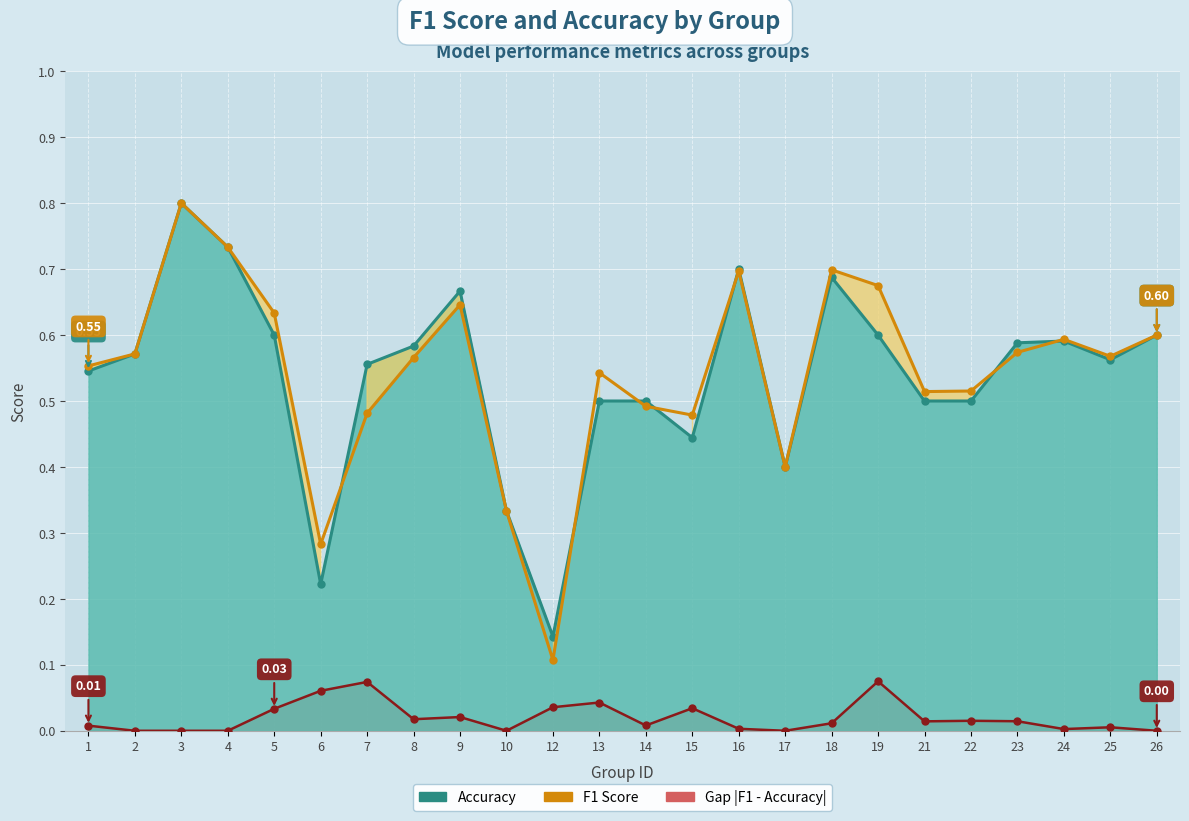

Reading left to right, what are all the values shown in this chart?

f1: 0.6	0.6	0.8	0.7	0.6	0.3	0.5	0.6	0.6	0.3	0.1	0.5	0.5	0.5	0.7	0.4	0.7	0.7	0.5	0.5	0.6	0.6	0.6	0.6
accuracy: 0.5	0.6	0.8	0.7	0.6	0.2	0.6	0.6	0.7	0.3	0.1	0.5	0.5	0.4	0.7	0.4	0.7	0.6	0.5	0.5	0.6	0.6	0.6	0.6